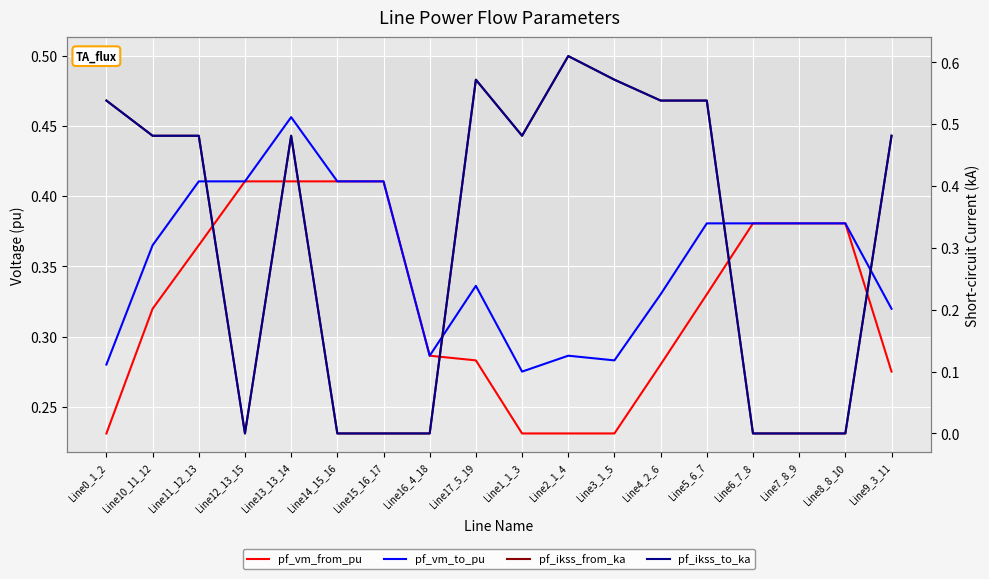

What is the difference between the maximum and minimum values in the pf_vm_from_pu series?

0.2